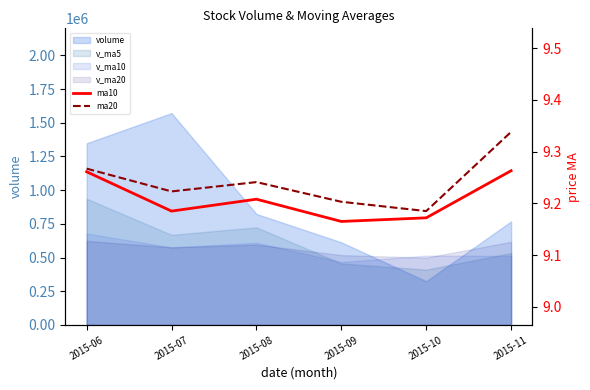

True or false: ma20 and ma10 cross at least once.

False